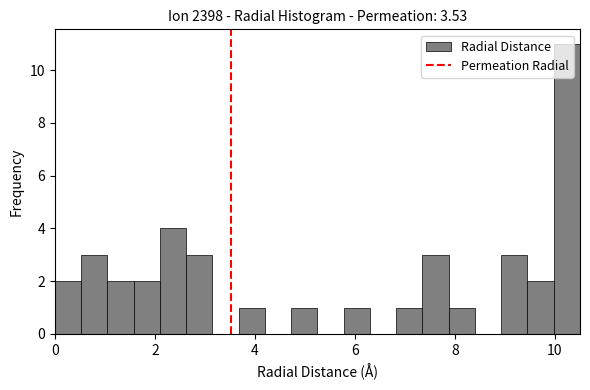

Around what value on the x-axis is the tallest bar? Give the approximate position of its centre, as read against the axis.

10.2